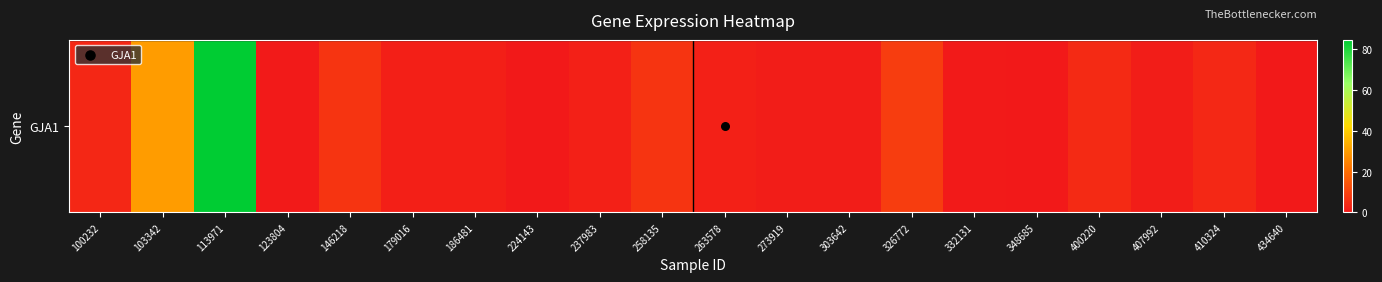

What is the change in value from 100232 to 400220?

+0.7